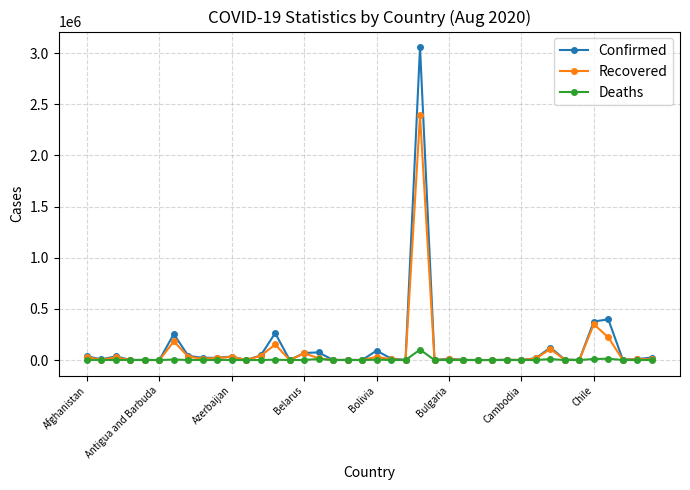

Which series has the largest range (max minus min)?

Confirmed